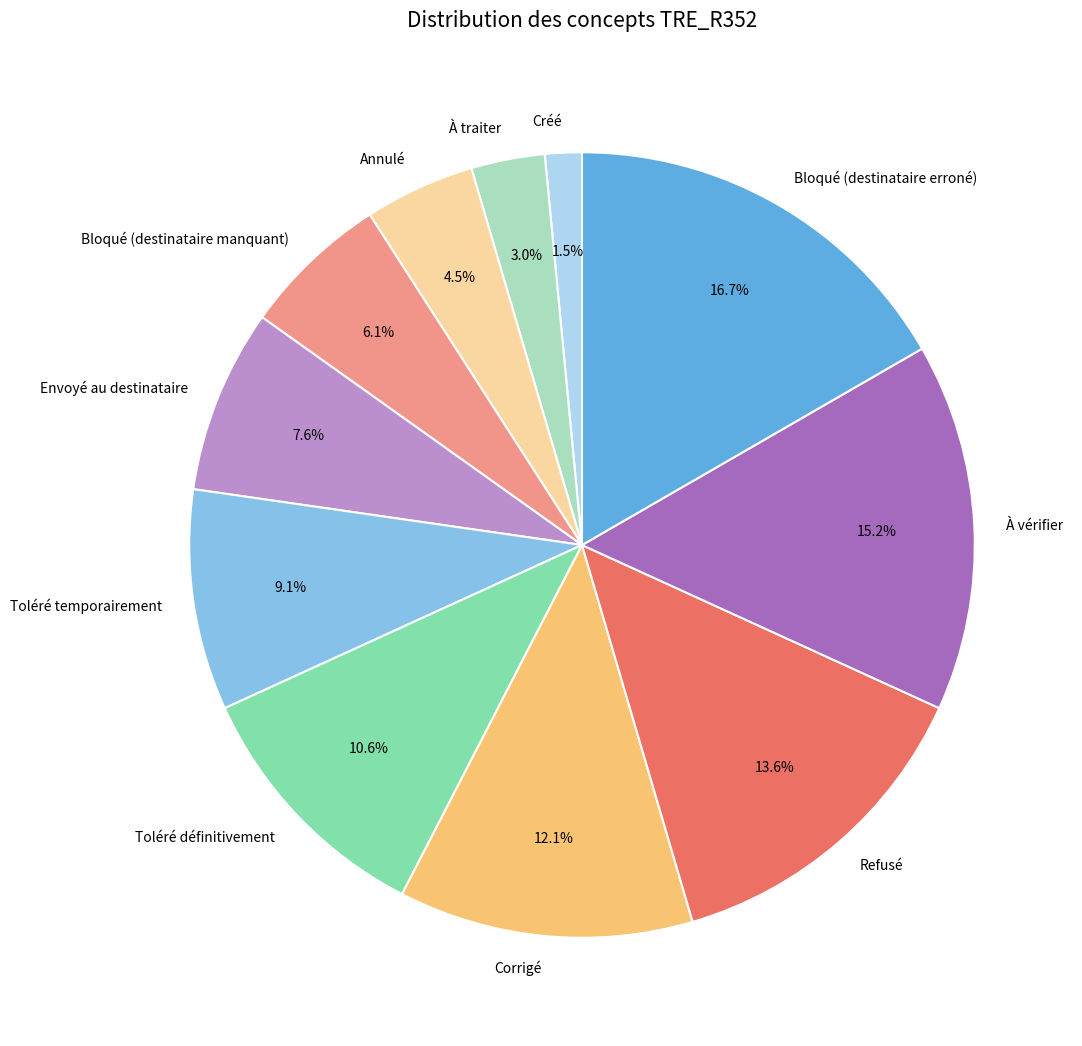

What is the largest slice in the pie chart?

Bloqué (destinataire erroné)